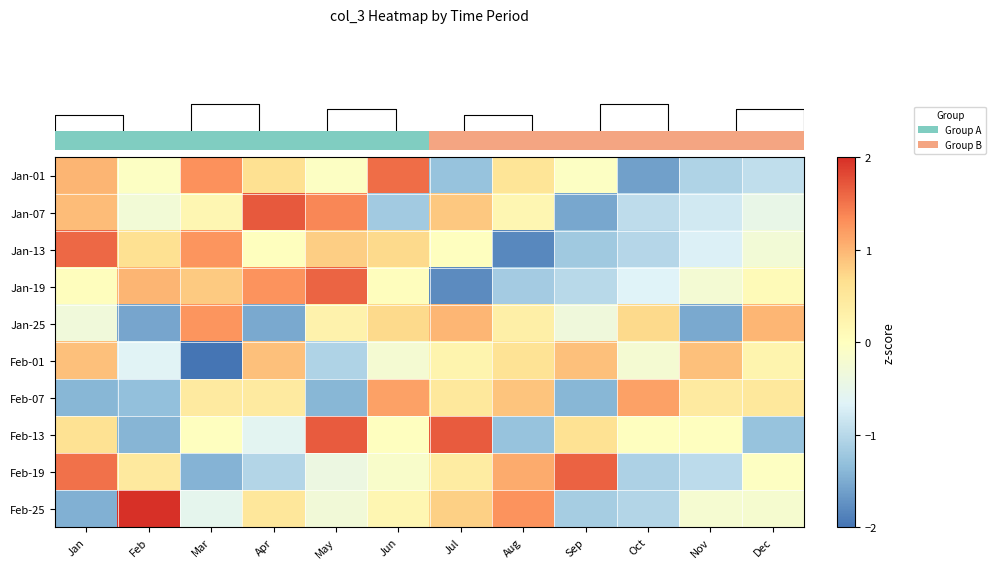

Reading left to right, extract all data points from this chart.

row_0: 1.0	-0.1	1.3	0.6	-0.1	1.6	-1.3	0.5	-0.1	-1.6	-1.1	-0.9
row_1: 0.9	-0.3	0.2	1.7	1.4	-1.2	0.9	0.2	-1.5	-0.9	-0.8	-0.5
row_2: 1.6	0.6	1.3	0.0	0.8	0.7	-0.0	-1.8	-1.2	-1.0	-0.7	-0.3
row_3: 0.0	1.0	0.8	1.3	1.6	0.0	-1.8	-1.2	-1.0	-0.7	-0.2	0.1
row_4: -0.3	-1.5	1.3	-1.5	0.3	0.7	1.0	0.3	-0.3	0.7	-1.5	1.0
row_5: 0.9	-0.6	-2.6	0.9	-1.1	-0.2	0.2	0.6	0.9	-0.2	0.9	0.2
row_6: -1.4	-1.3	0.4	0.4	-1.4	1.2	0.5	0.9	-1.4	1.2	0.4	0.5
row_7: 0.6	-1.4	-0.0	-0.6	1.7	-0.0	1.7	-1.3	0.6	-0.0	-0.0	-1.3
row_8: 1.5	0.5	-1.4	-1.0	-0.4	-0.1	0.4	1.1	1.6	-1.1	-1.0	-0.0
row_9: -1.5	2.1	-0.5	0.5	-0.3	0.2	0.8	1.3	-1.2	-1.0	-0.2	-0.2